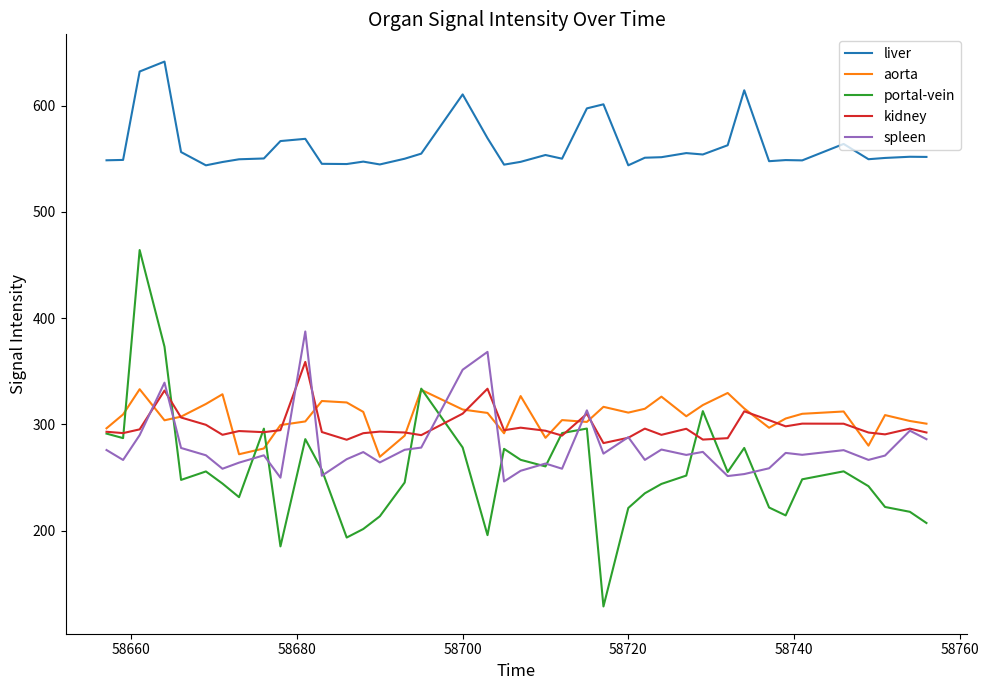

Is this an area chart (filled region under the line)?

No